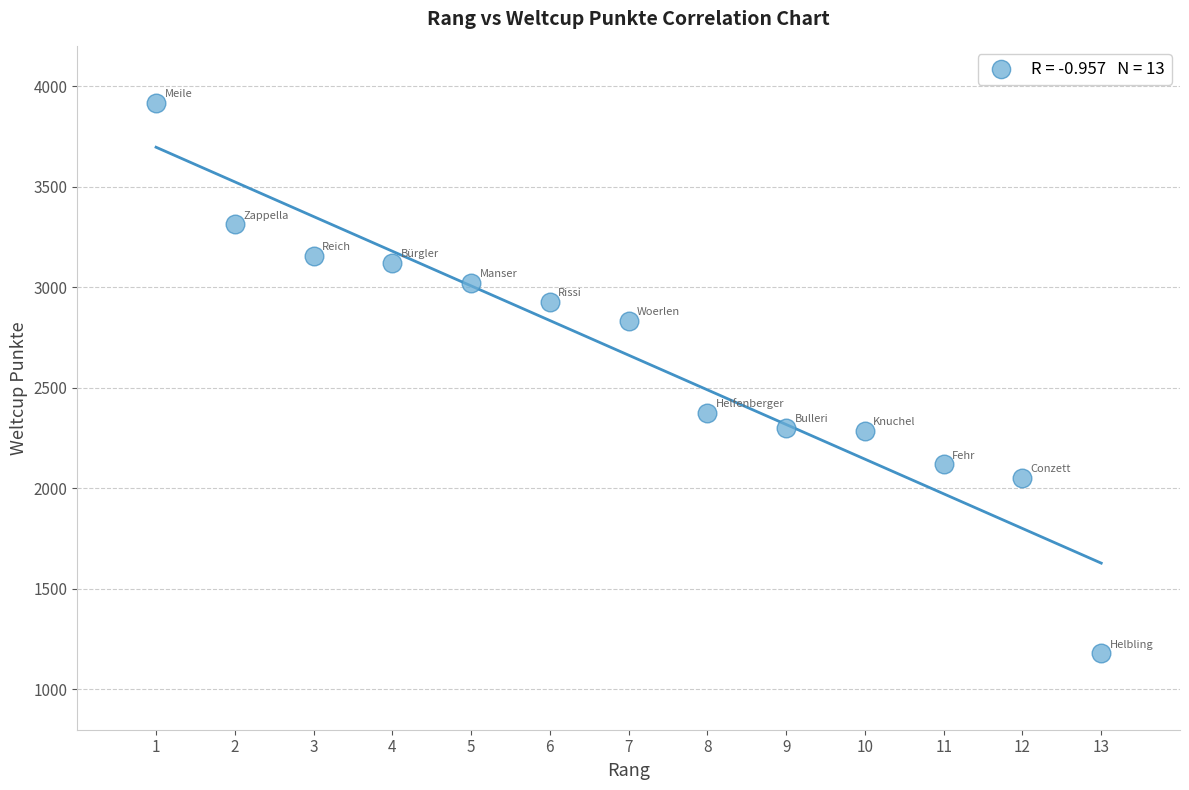

What Y value in the scatter plot is closest to 2549?

2376